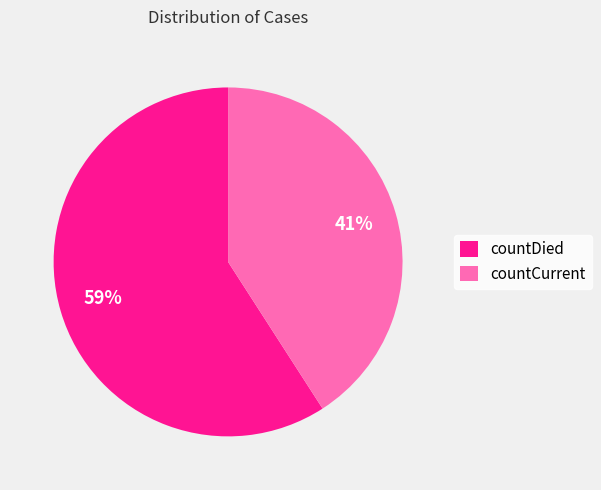

Which slice represents more than half of the pie?

countDied